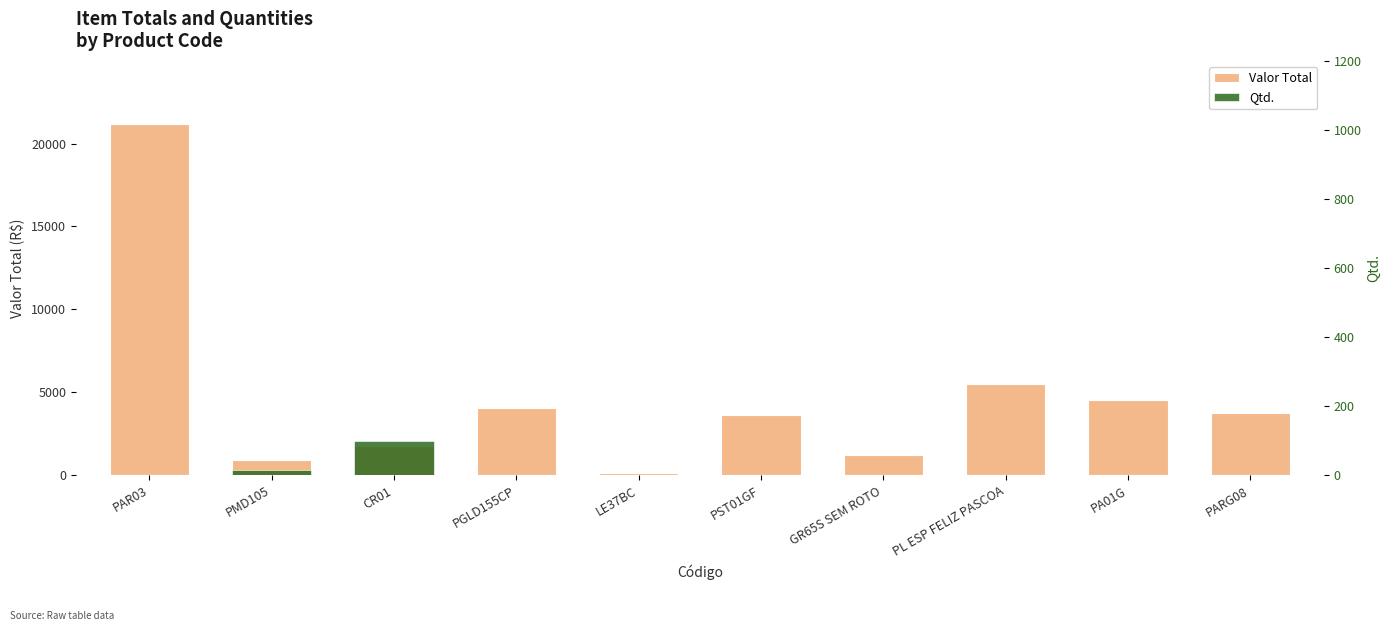

What is the difference between the maximum and minimum values in the Valor Total series?

21055.6